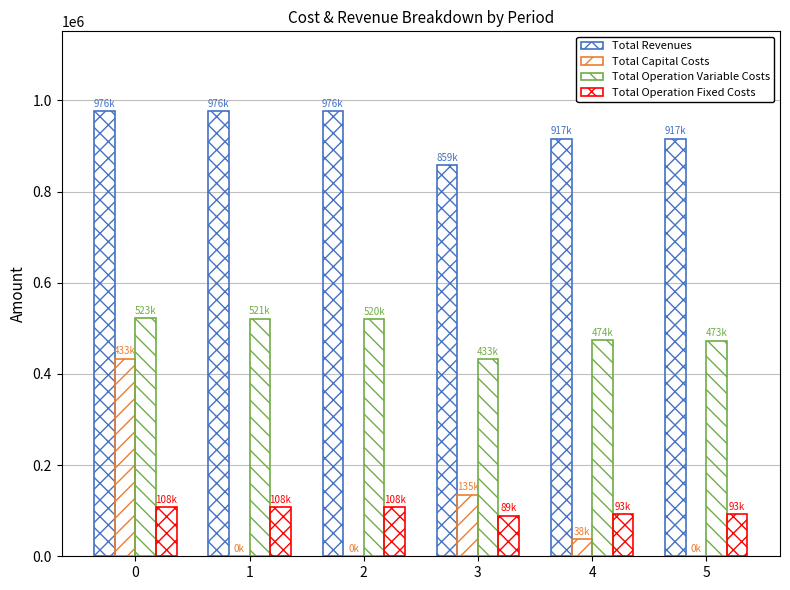

Is the value of Total Operation Fixed Costs at 4 greater than the value of Total Operation Variable Costs at 5?

No